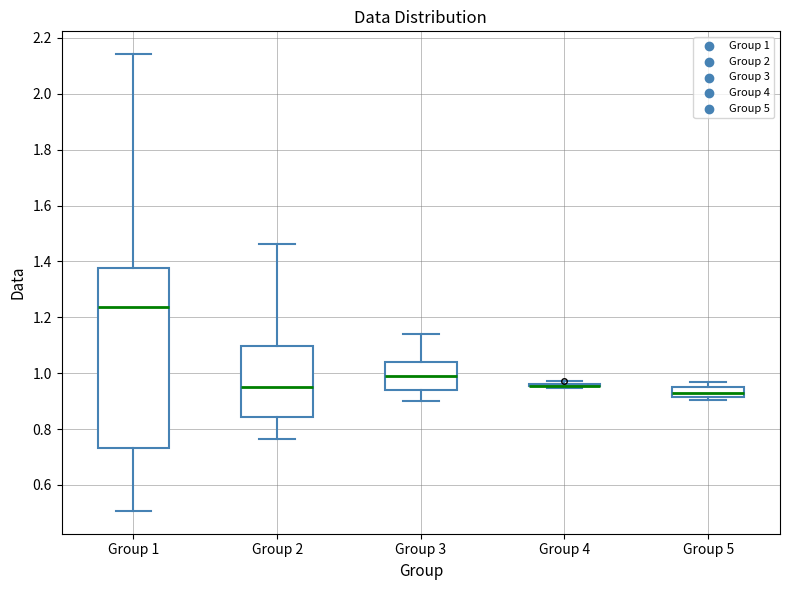

Where does the upper whisker of the box for Group 2 end on the y-axis? The values are not printed on the chart, so give them approximately, as read against the axis.

1.46